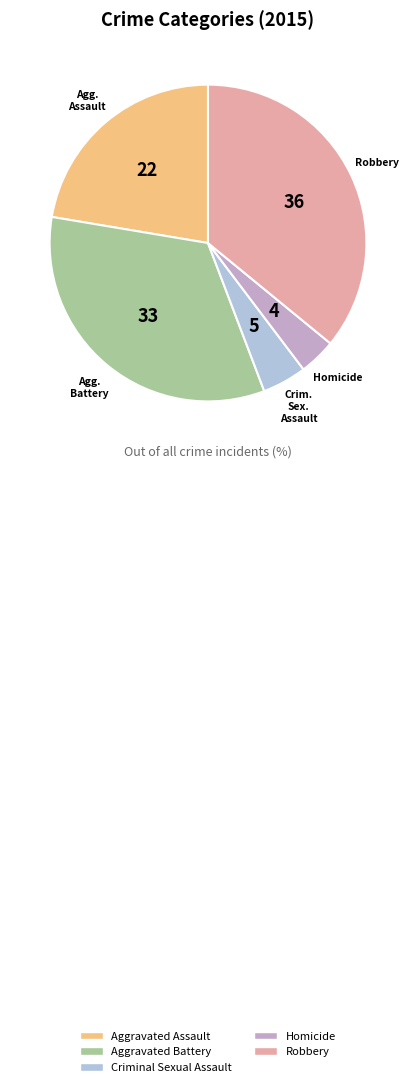

Approximately how many times larger is the value at Aggravated Assault compared to Homicide?

5.9